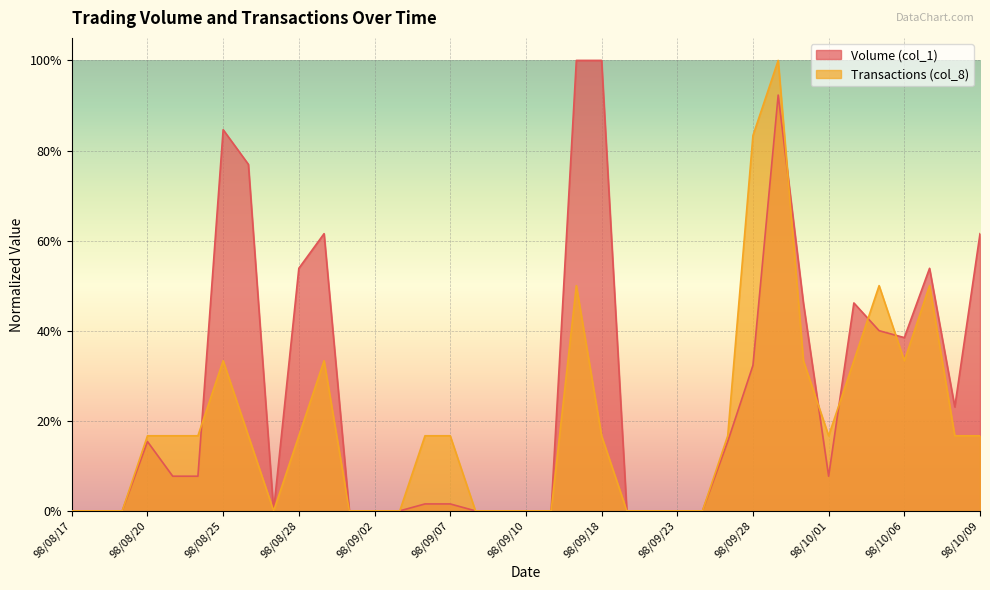

How many times do Transactions (col_8) and Volume (col_1) cross each other?

6